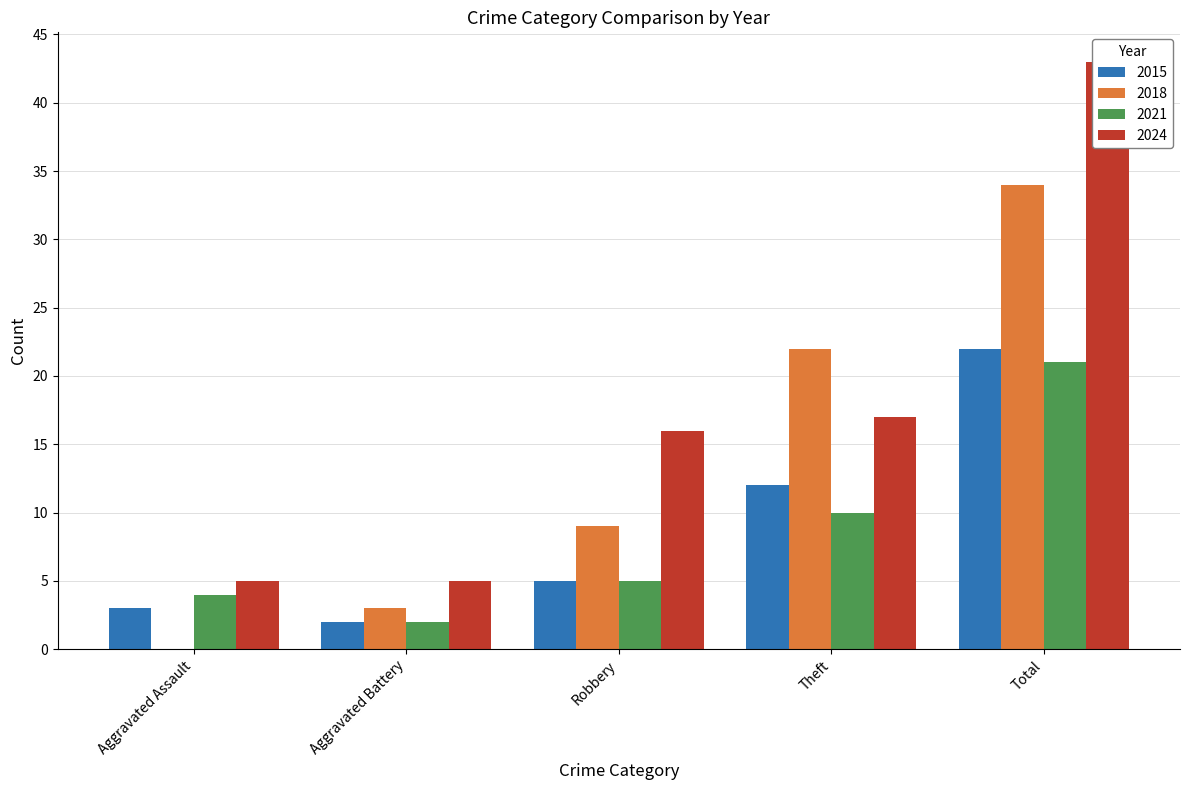

What is the label of the 1st bar from the left?

Aggravated Assault